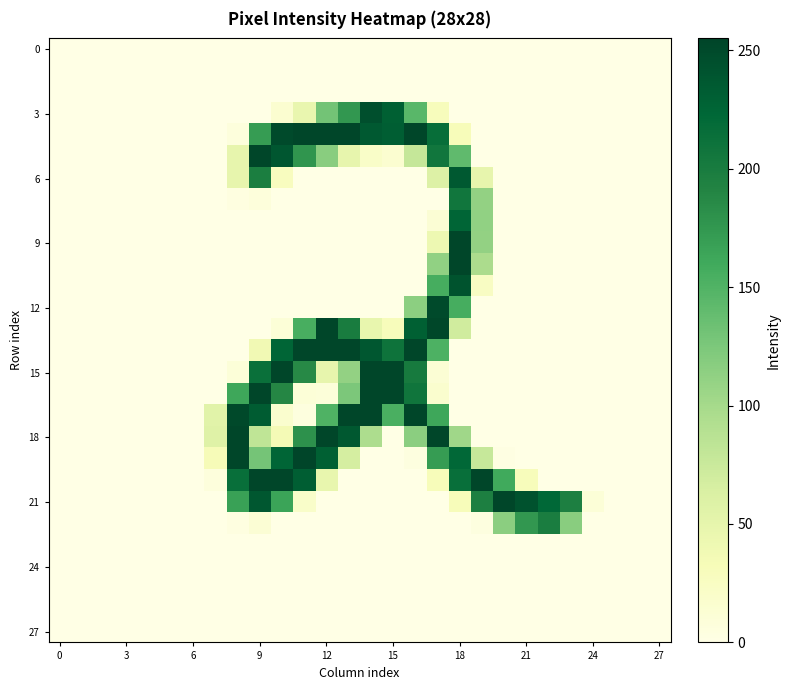

At which category is the sum across all series the highest?

18